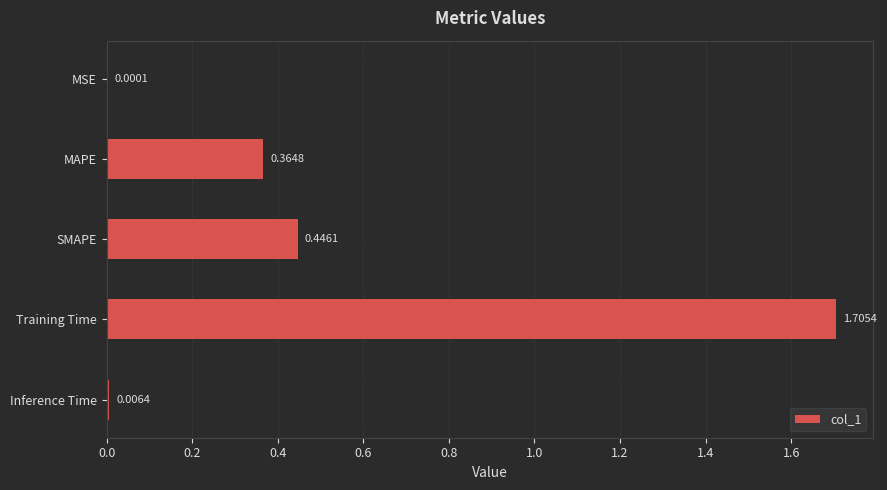

Are the bars grouped side by side (vs. stacked)?

No